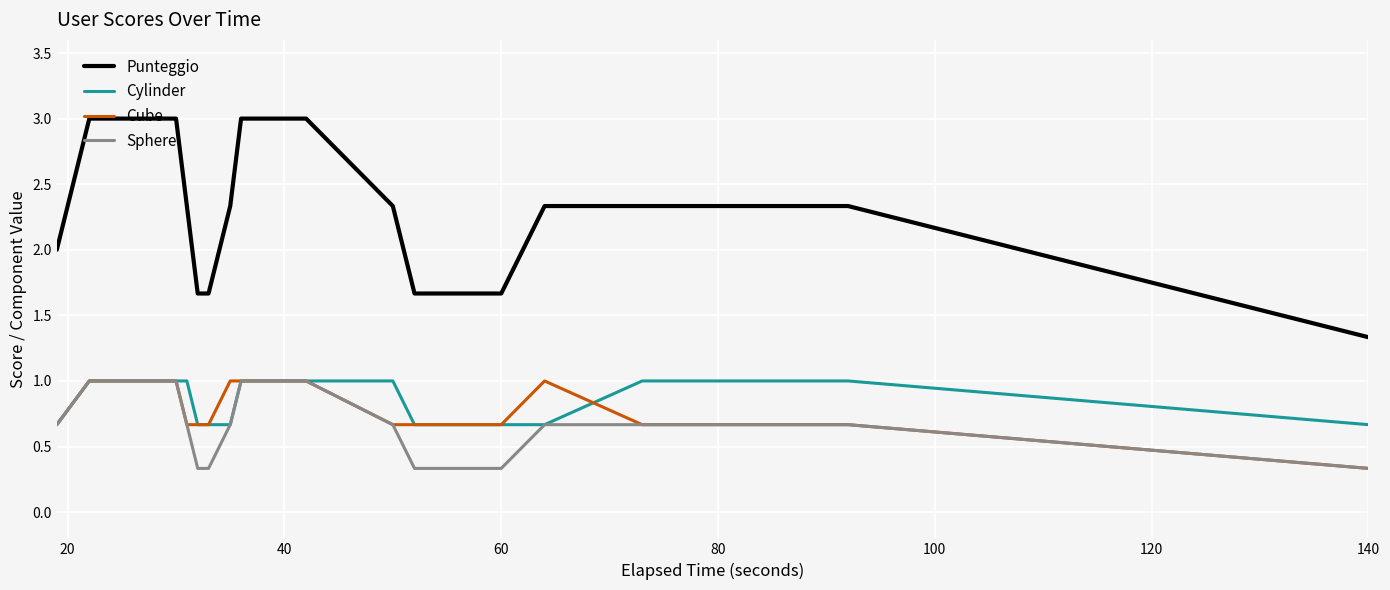

What is the greatest value displayed?

3.0